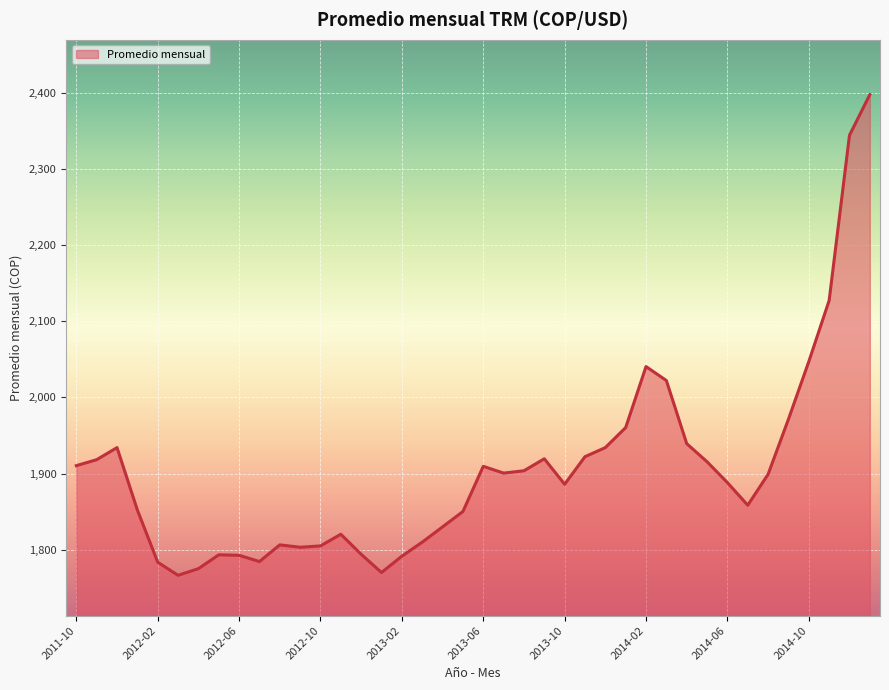

What is the maximum value shown in the chart?

2397.7